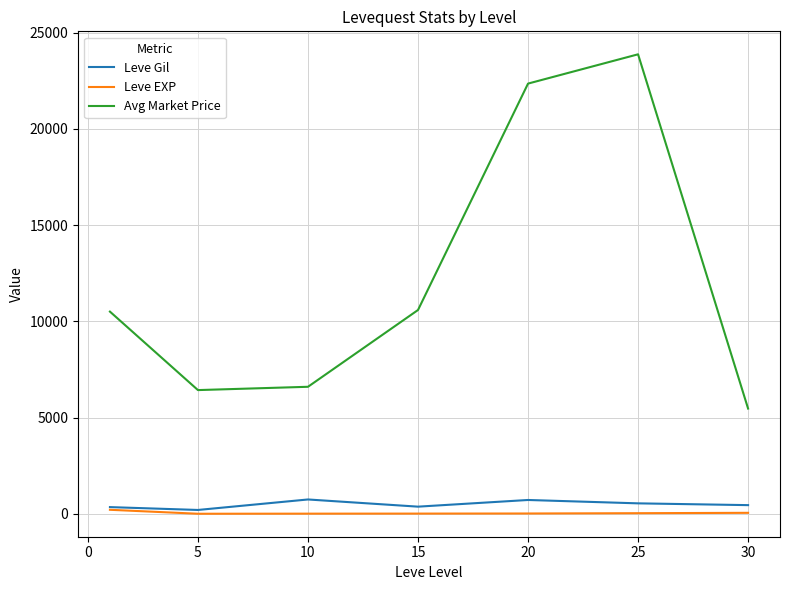

Which series has the largest range (max minus min)?

Avg Market Price